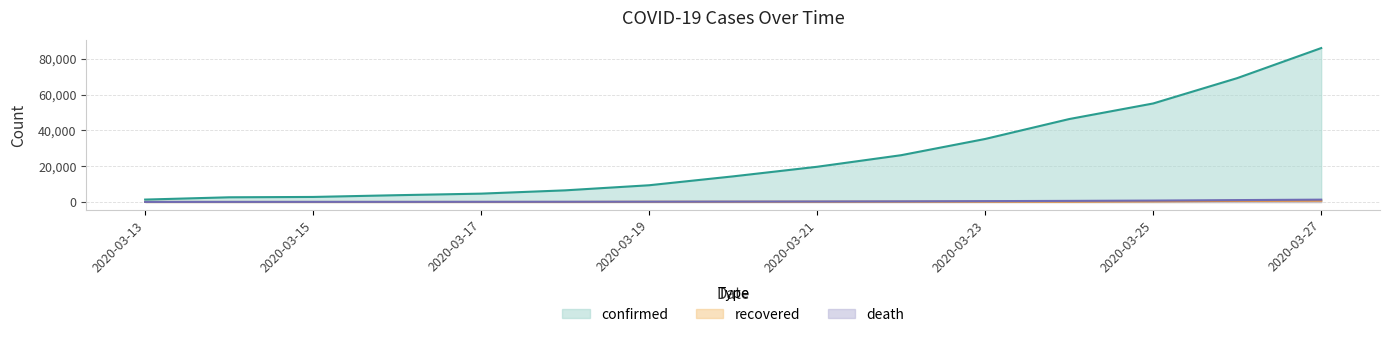

List the series in order of their peak value, lowest first.

recovered, death, confirmed